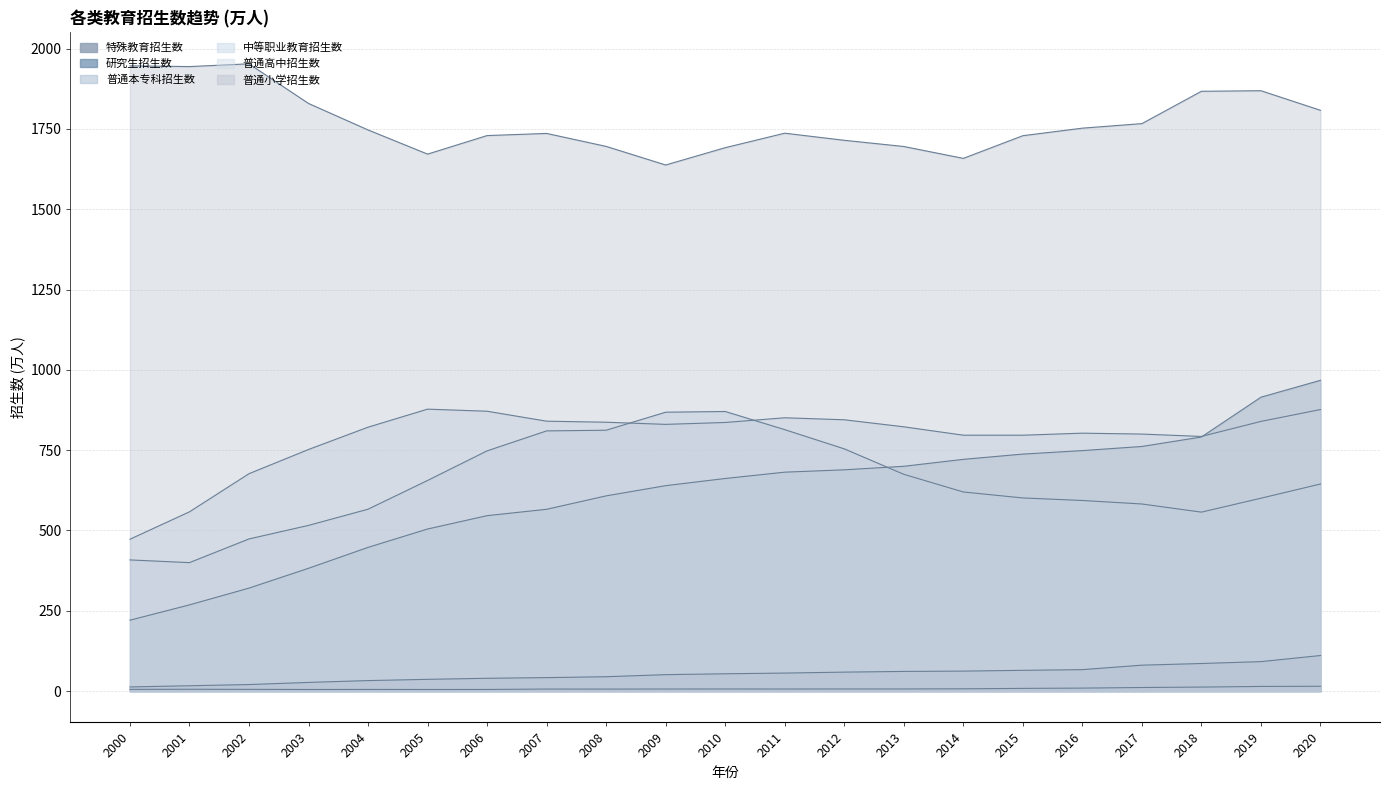

What value does the 普通小学招生数 series have at 2003?

1829.4